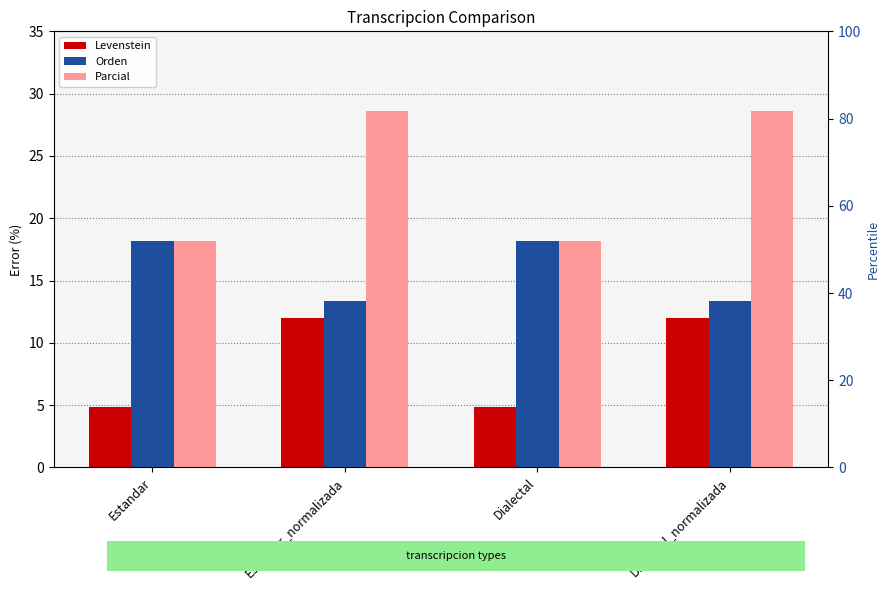

The Parcial series shows 40.9 at Estandar_normalizada. True or false?

False